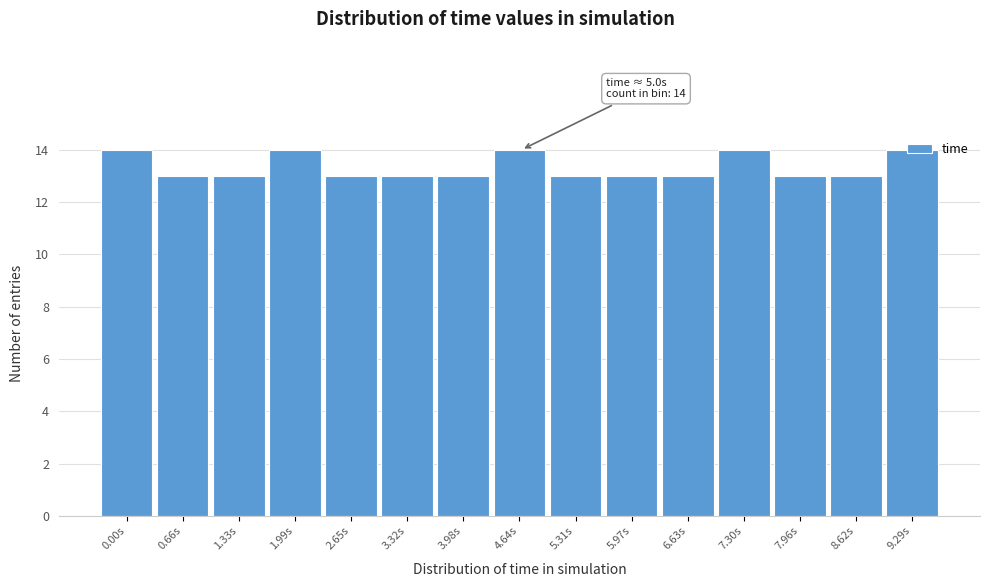

True or false: the data shows 13 at 8.62s.

True